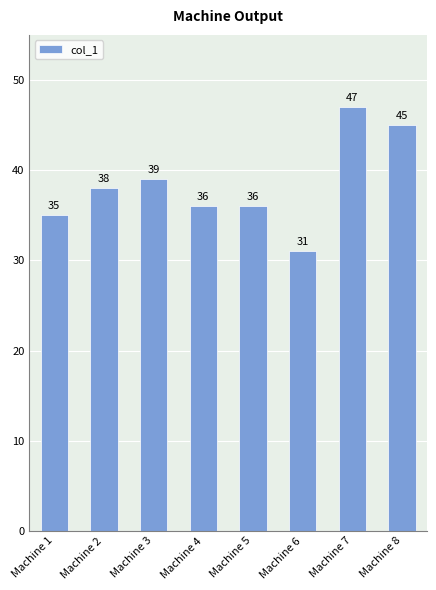

Reading left to right, list all the values displayed in this chart.

Machine 1=35	Machine 2=38	Machine 3=39	Machine 4=36	Machine 5=36	Machine 6=31	Machine 7=47	Machine 8=45